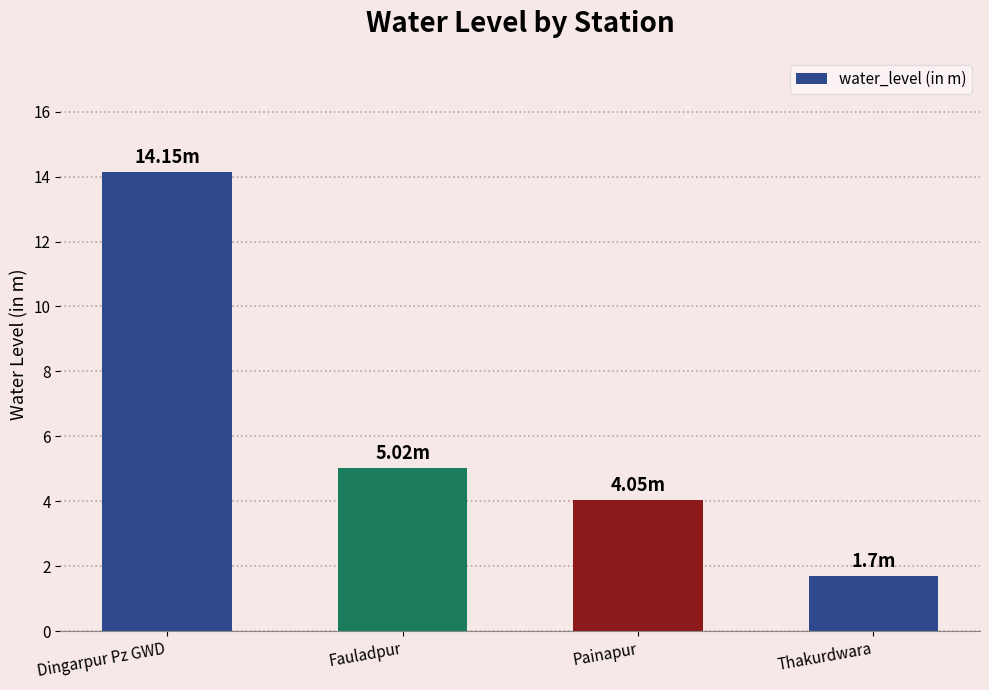

What is the sum of all values?

24.9